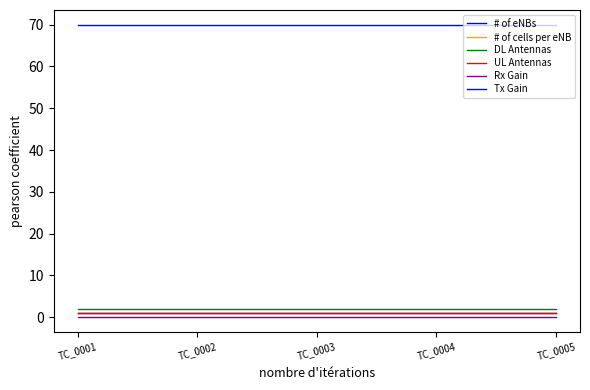

Does the chart have visible grid lines?

No